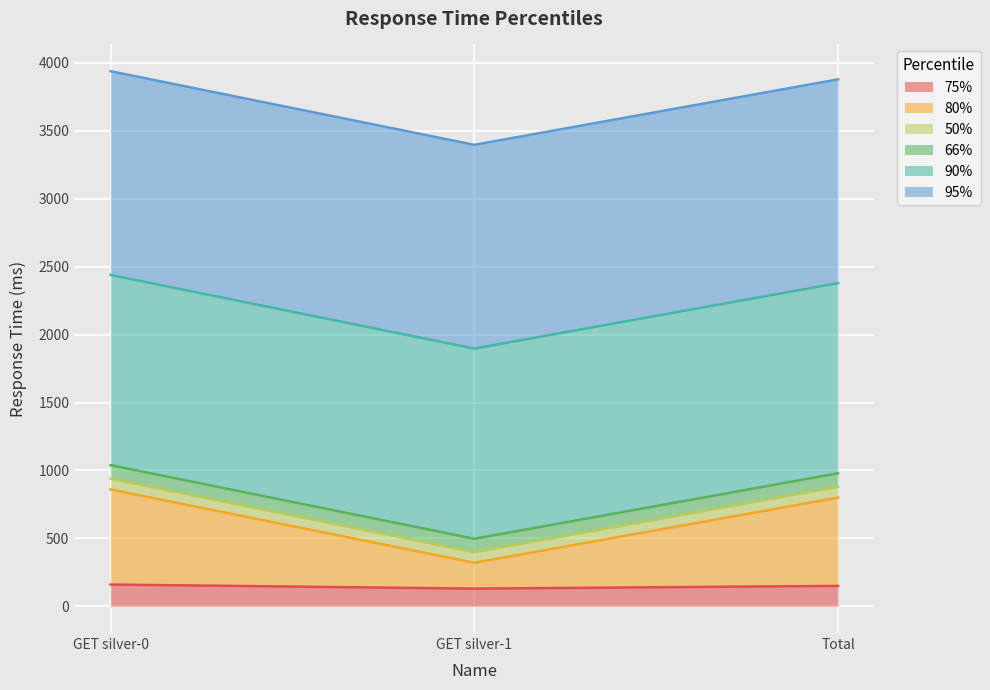

Which category has the lowest value in the 66% series?

GET silver-1